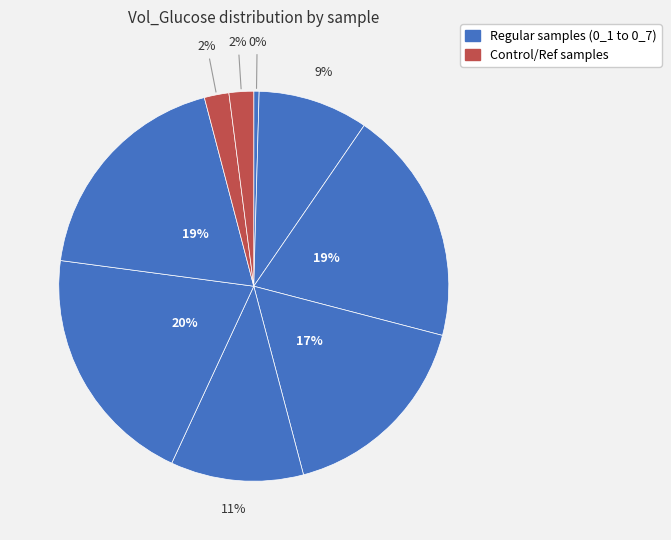

How many segments does this pie chart have?

9